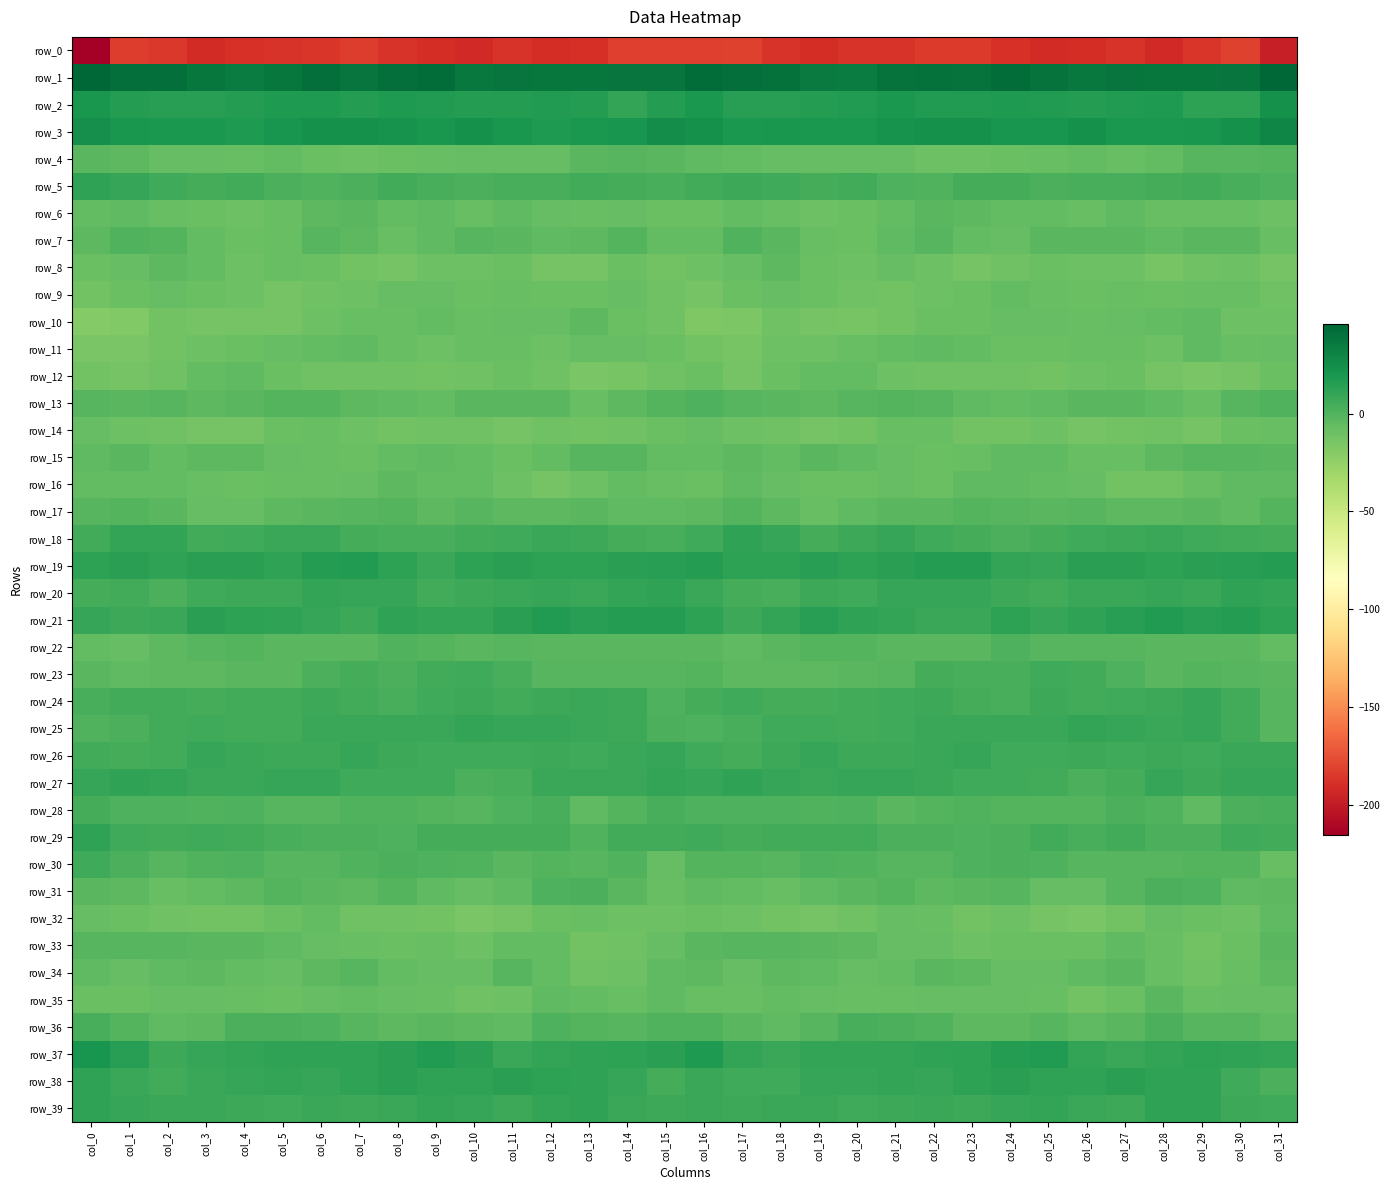

At which label does row_20 reach its minimum?

col_2